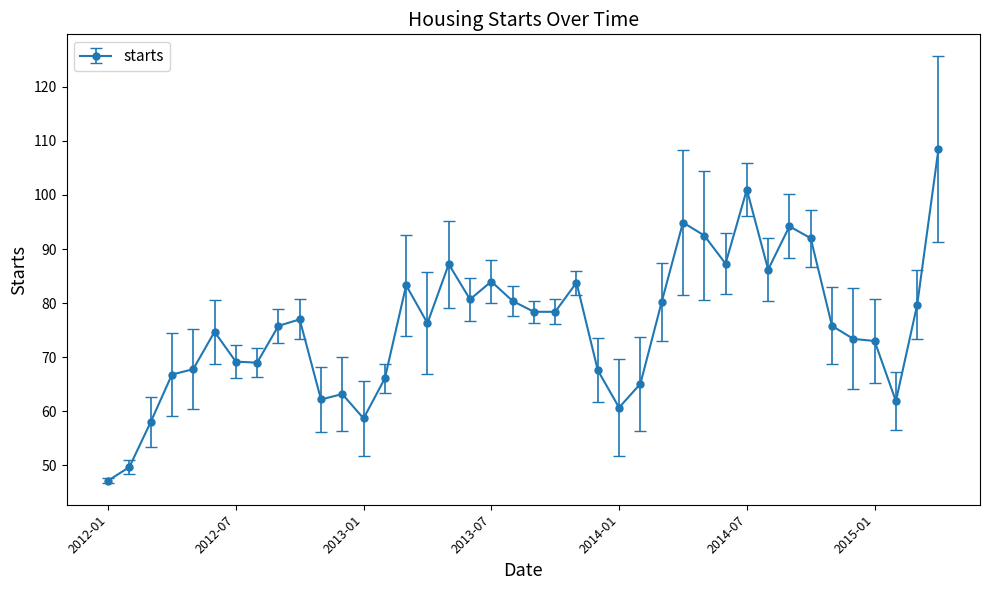

What is the difference between the maximum and minimum values?

61.3